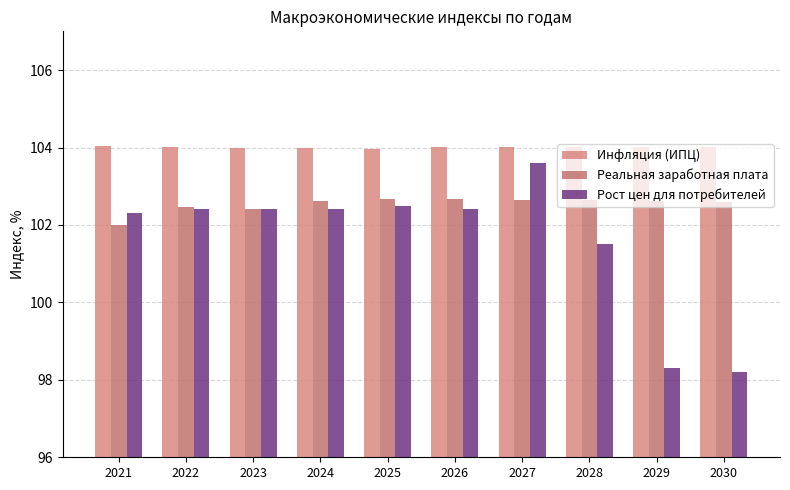

What is the highest value of the Реальная заработная плата series?

102.7